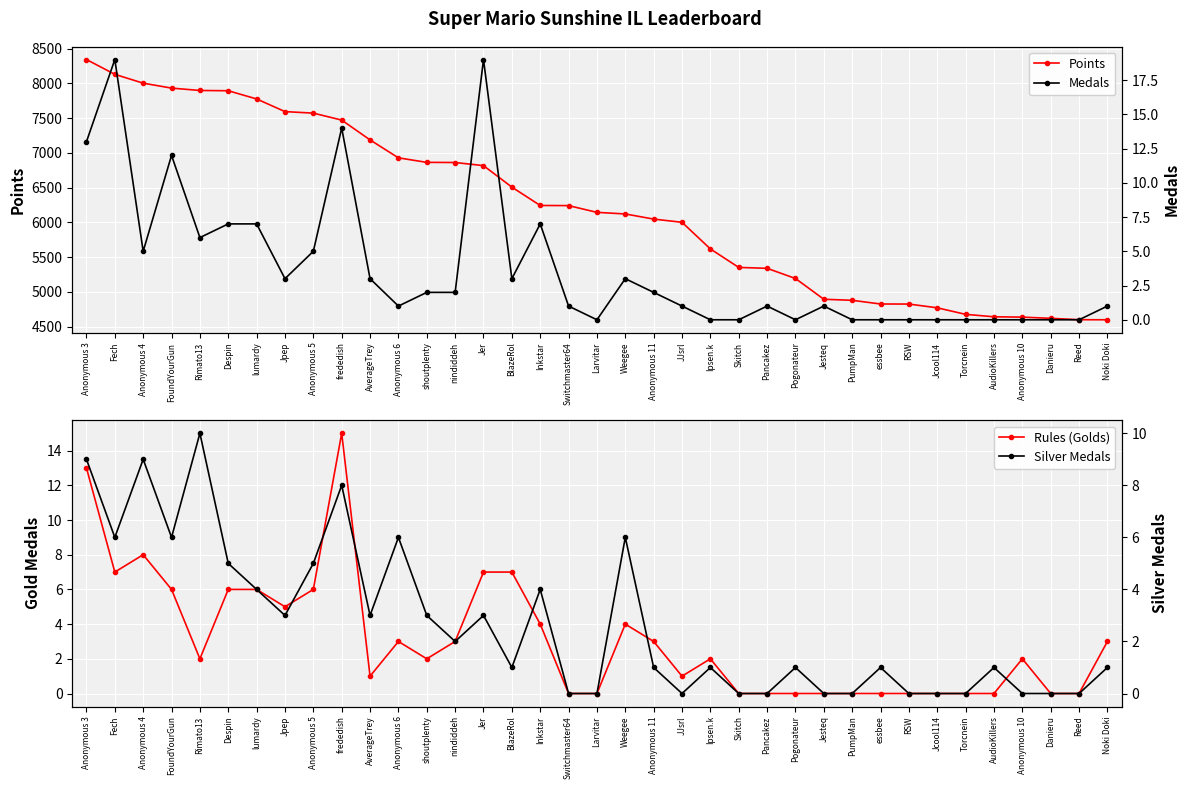

How many values in the Medals series are below 1?

13